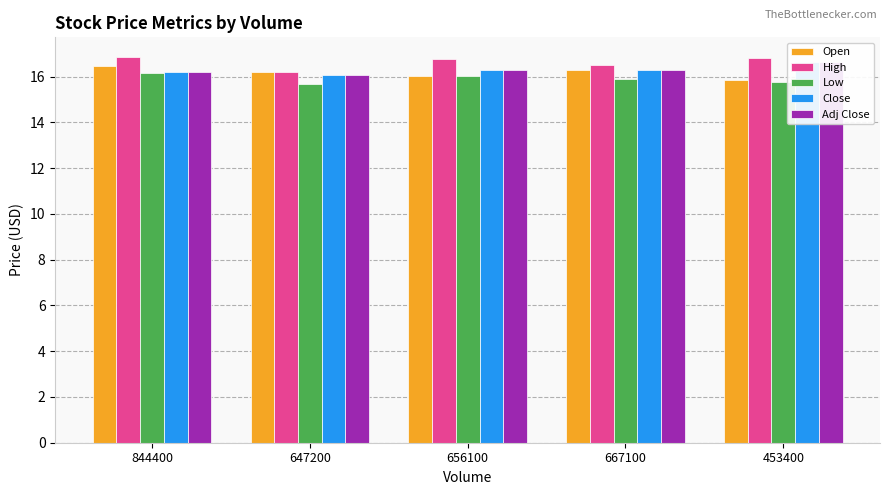

What is the label of the 1st bar from the right?

453400